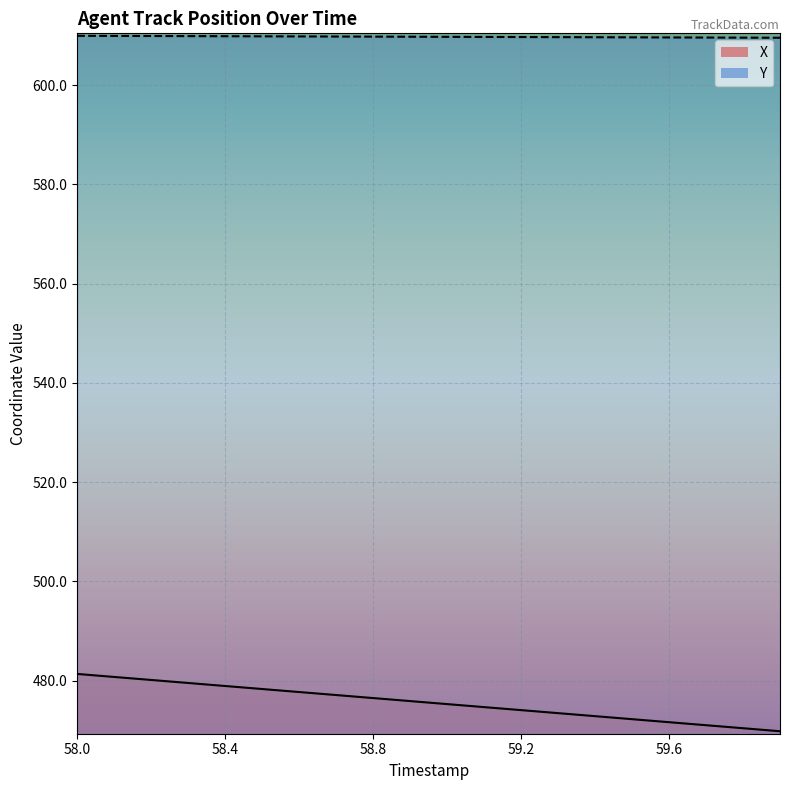

Is it true that X equals 247.0 at 59.7?

False